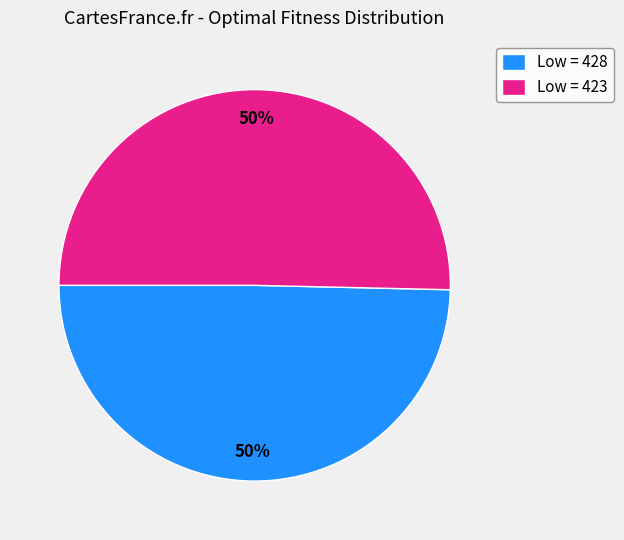

To the nearest percent, what percentage of the pie is Low = 423?

50%